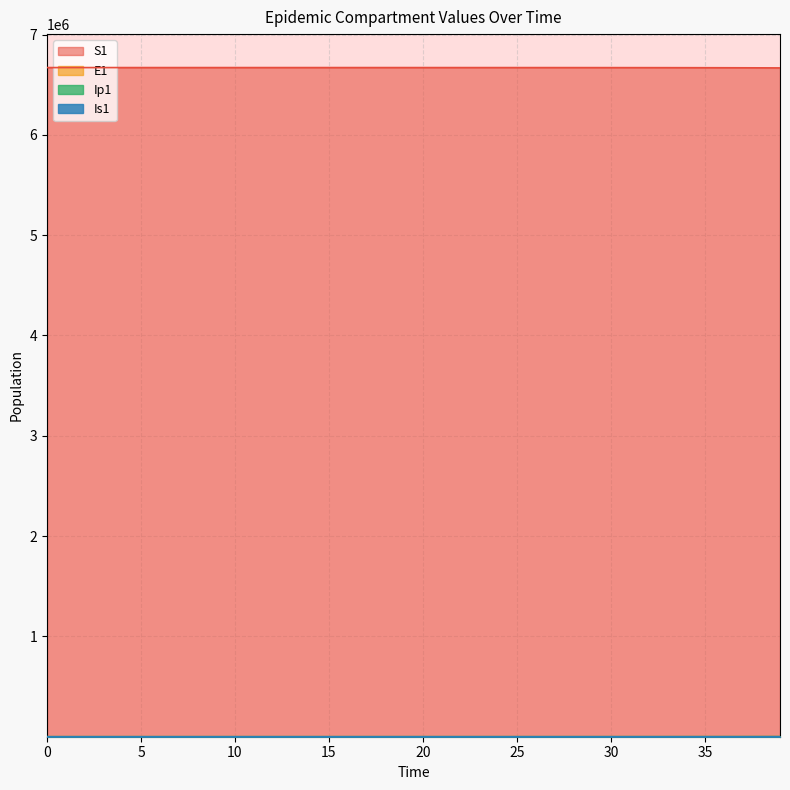

Reading left to right, extract all data points from this chart.

S1: 6671082.0	6671081.6	6671081.3	6671081.0	6671080.5	6671080.0	6671079.4	6671078.6	6671077.7	6671076.5	6671075.0	6671073.2	6671071.0	6671068.3	6671065.0	6671060.8	6671055.7	6671049.3	6671041.5	6671031.9	6671020.0	6671005.2	6670987.1	6670964.7	6670937.0	6670902.8	6670860.6	6670808.5	6670744.2	6670664.8	6670566.8	6670445.8	6670296.4	6670111.9	6669884.2	6669603.1	6669256.1	6668827.7	6668298.9	6667646.1
E1: 0.0	0.3	0.5	0.7	0.9	1.1	1.4	1.8	2.2	2.7	3.3	4.1	5.1	6.2	7.7	9.5	11.8	14.5	17.9	22.1	27.3	33.7	41.6	51.4	63.4	78.3	96.7	119.4	147.4	182.0	224.6	277.3	342.4	422.7	521.8	644.2	795.3	981.8	1212.0	1496.2
Ip1: 0.0	0.0	0.1	0.1	0.1	0.2	0.2	0.3	0.3	0.4	0.5	0.6	0.8	1.0	1.2	1.5	1.8	2.3	2.8	3.4	4.3	5.2	6.5	8.0	9.9	12.2	15.1	18.6	22.9	28.3	35.0	43.2	53.3	65.8	81.3	100.3	123.8	152.9	188.7	233.0
Is1: 1.0	0.8	0.7	0.6	0.6	0.6	0.7	0.8	0.9	1.0	1.3	1.5	1.9	2.3	2.8	3.4	4.2	5.2	6.5	8.0	9.8	12.1	15.0	18.5	22.8	28.2	34.8	42.9	53.0	65.4	80.8	99.7	123.1	152.0	187.7	231.7	286.1	353.1	436.0	538.2